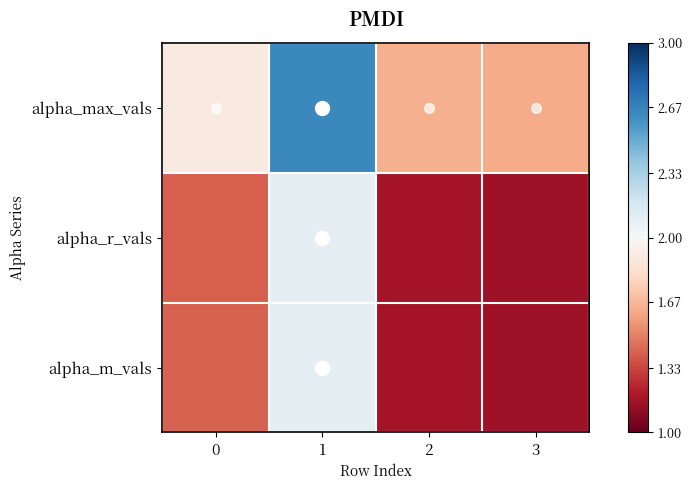

Reading left to right, extract all data points from this chart.

alpha_max_vals: 0=1.9	1=2.6	2=1.6	3=1.6
alpha_r_vals: 0=1.4	1=2.1	2=1.2	3=1.2
alpha_m_vals: 0=1.4	1=2.1	2=1.2	3=1.2